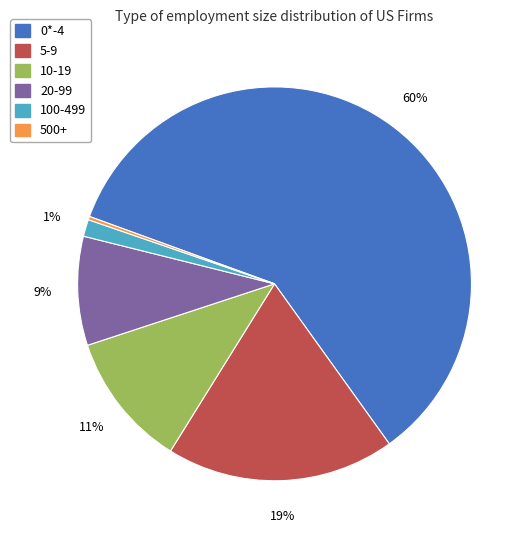

What is the largest slice in the pie chart?

0*-4